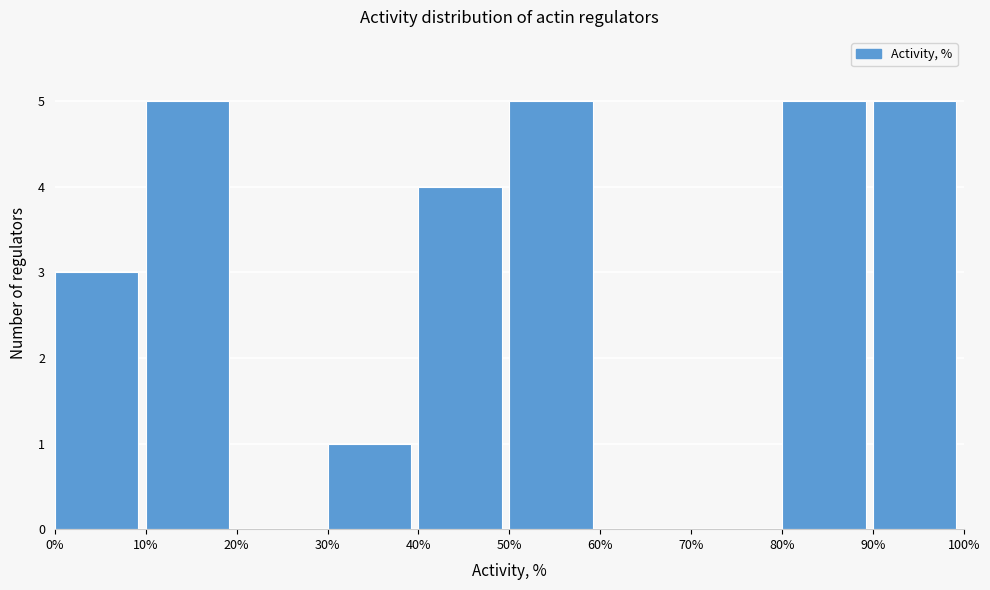

Reading left to right, transcribe this chart: for each bar, give the range it covers on the x-axis and its height. The values are not printed on the chart, so give them approximately, as read against the axis.

0% to 10%: 3
10% to 20%: 5
20% to 30%: 0
30% to 40%: 1
40% to 50%: 4
50% to 60%: 5
60% to 70%: 0
70% to 80%: 0
80% to 90%: 5
90% to 100%: 5